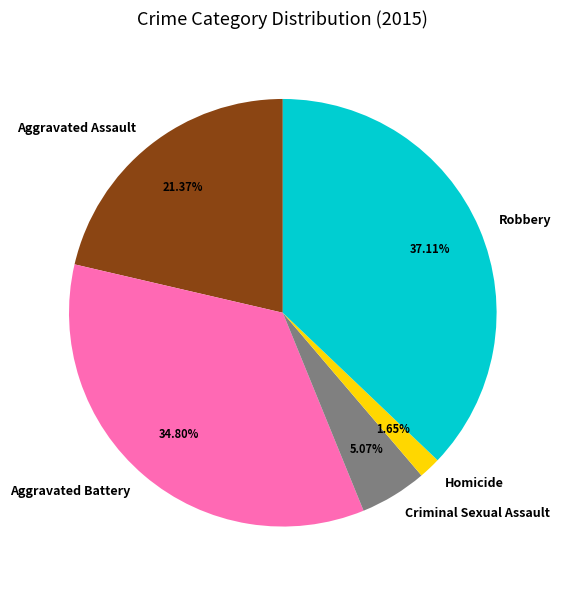

To the nearest percent, what is the difference between the Criminal Sexual Assault and Robbery slice percentages?

32%